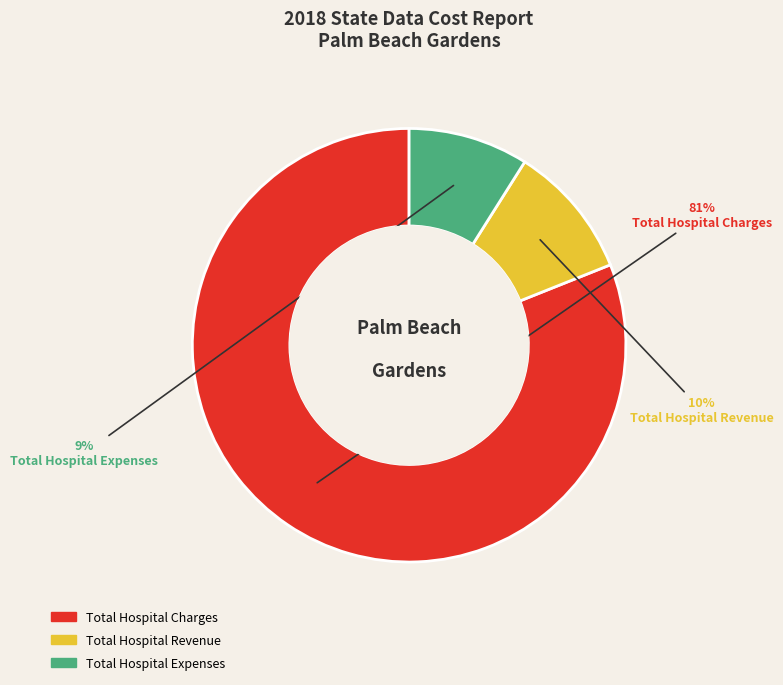

How many segments does this pie chart have?

3